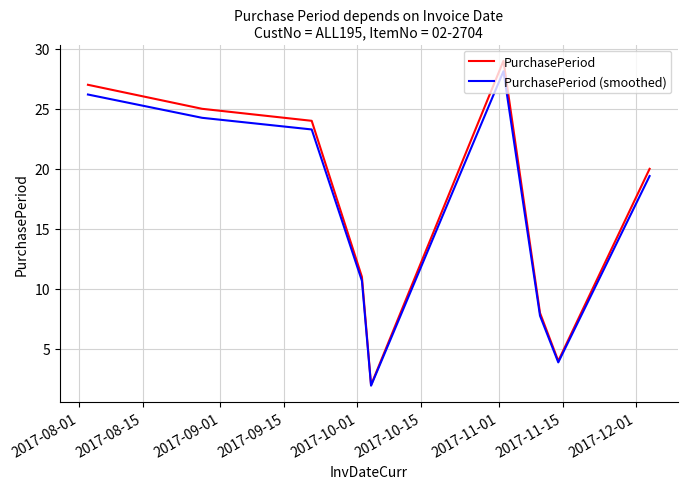

What is the highest value of the PurchasePeriod series?

29.0